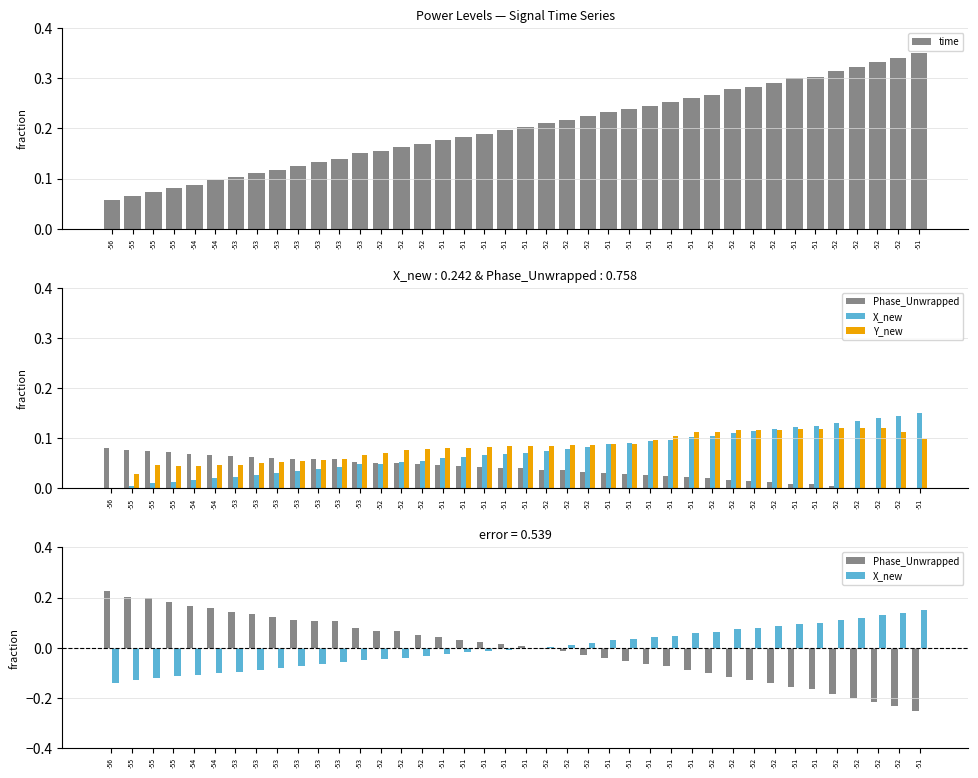

Is it true that X_new equals 0.0 at -52?

False